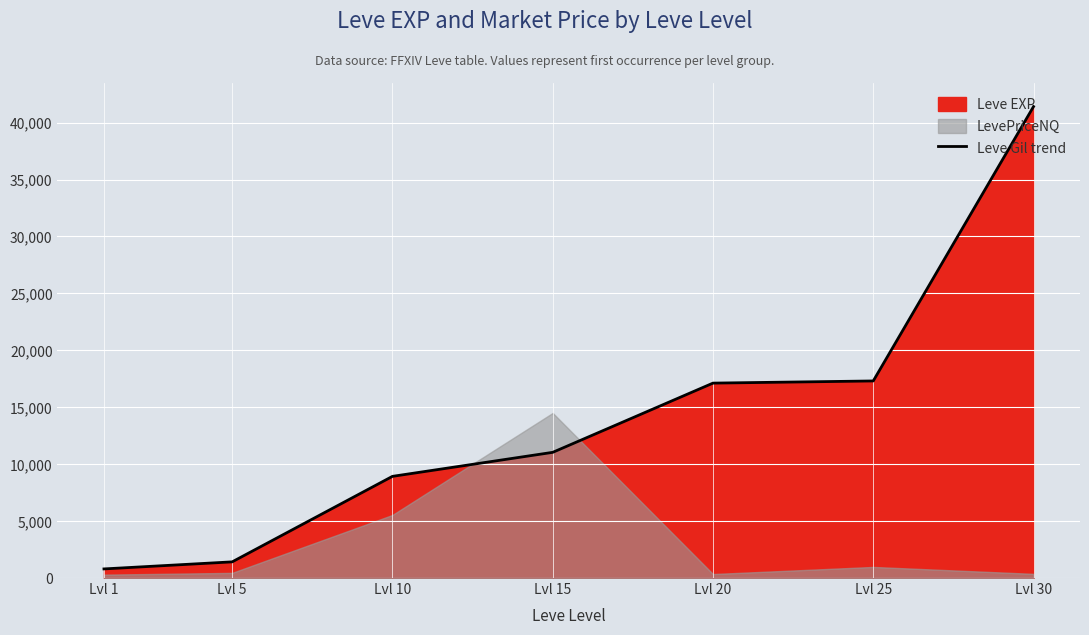

How many lines are shown in the chart?

1